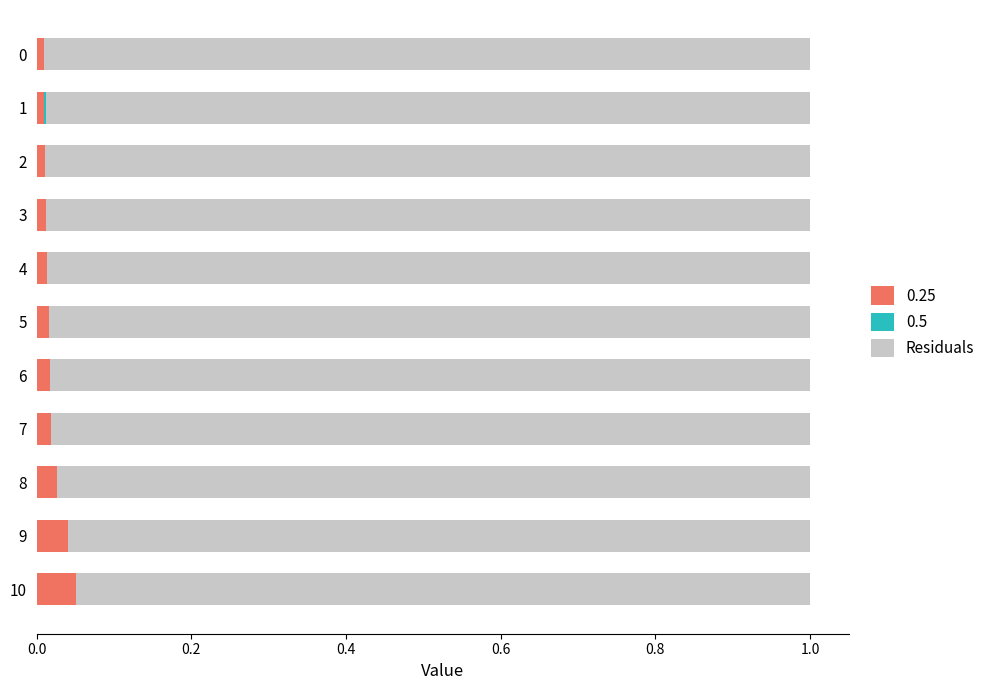

The 0.25 series shows 0.0 at 9. True or false?

True